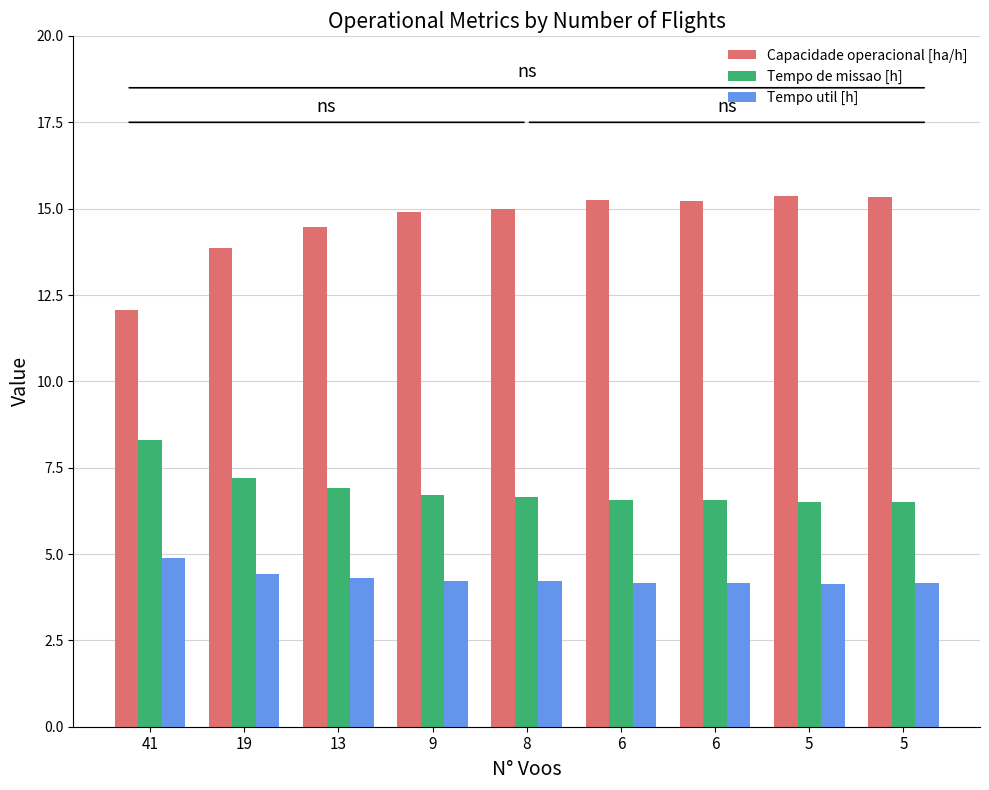

At which category does the chart reach its peak across all series?

5